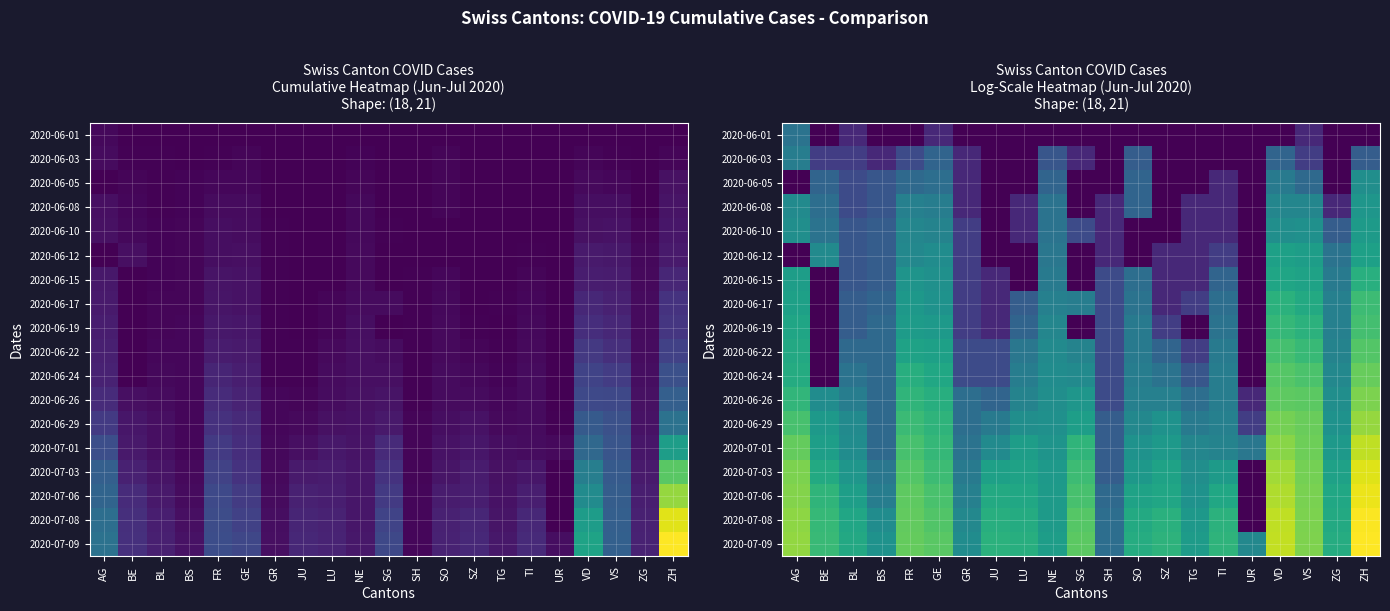

Which series has the largest total across all categories?

2020-07-09